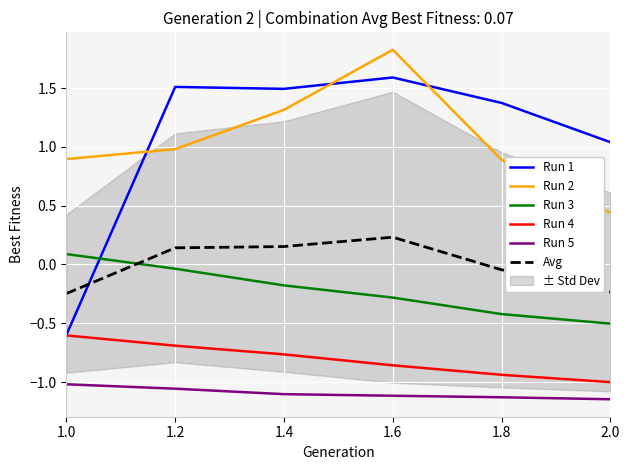

What is the sum of the Avg values at 1.2 and 2.0?

-0.1